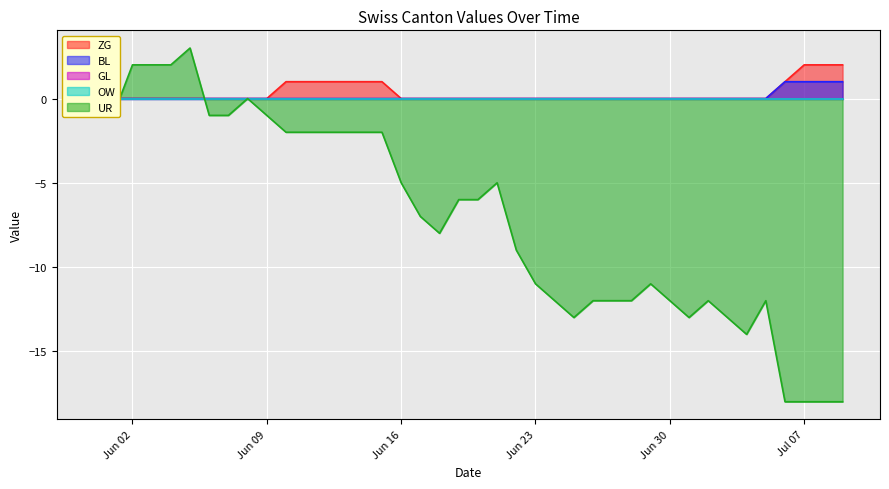

True or false: ZG has more than 2 points higher than both neighbors.

False